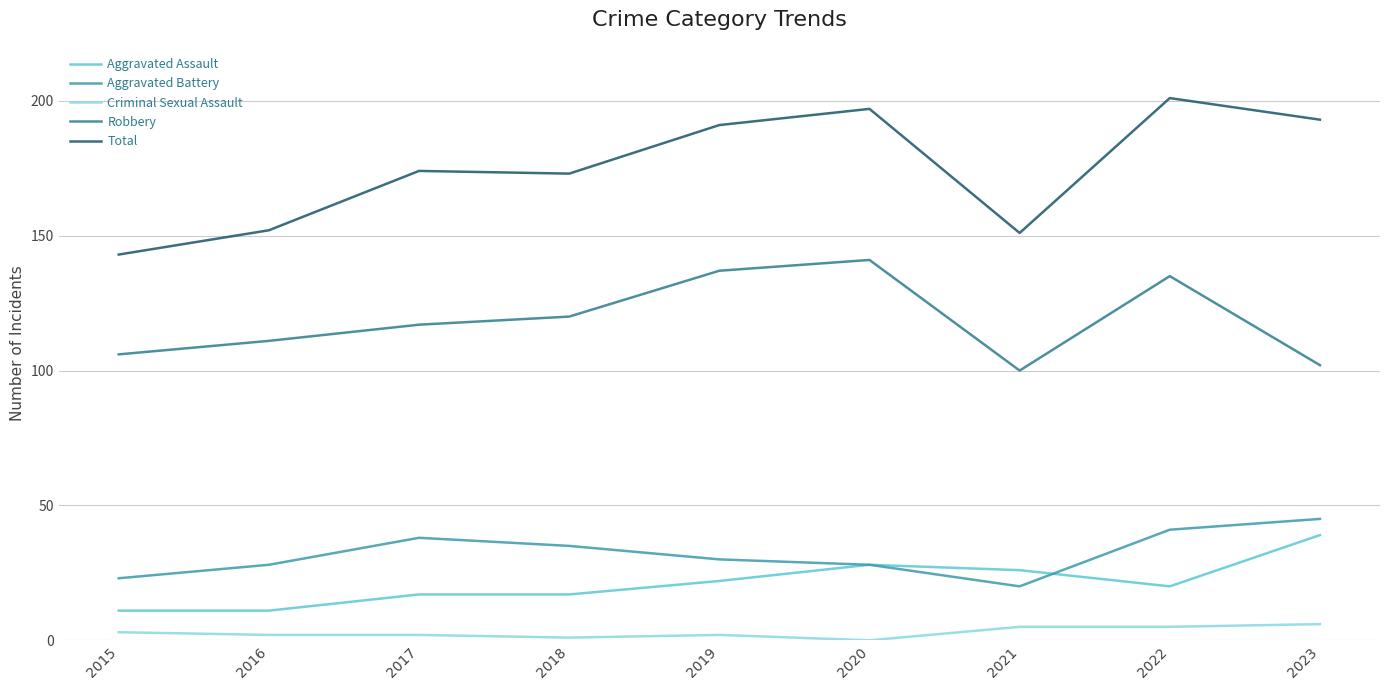

Does the chart have visible grid lines?

Yes